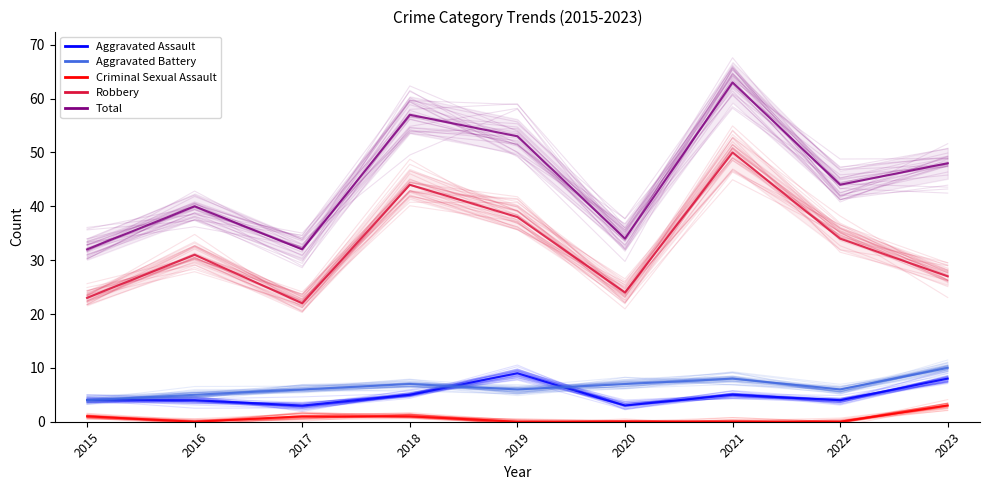

Does the chart have visible grid lines?

No